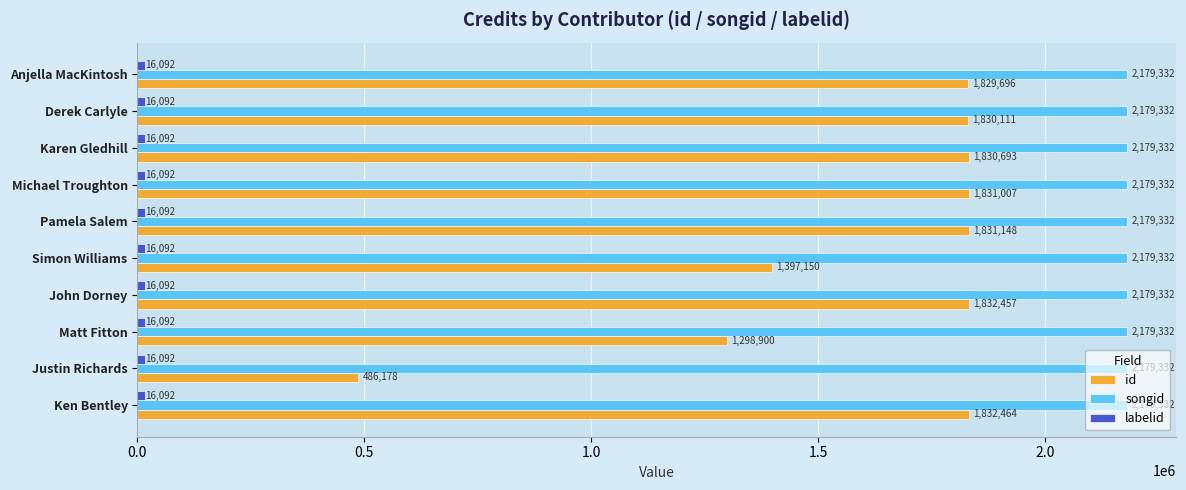

Is it true that id equals 829234 at Karen Gledhill?

False